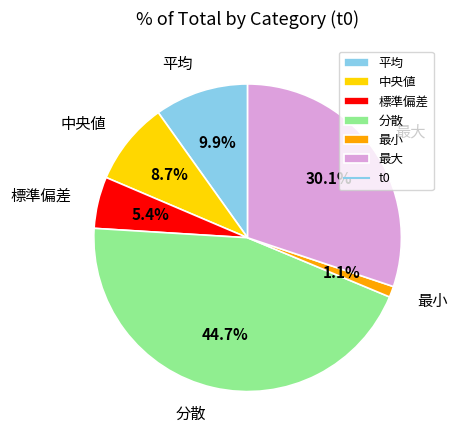

Does 中央値 account for over 50% of the chart?

No